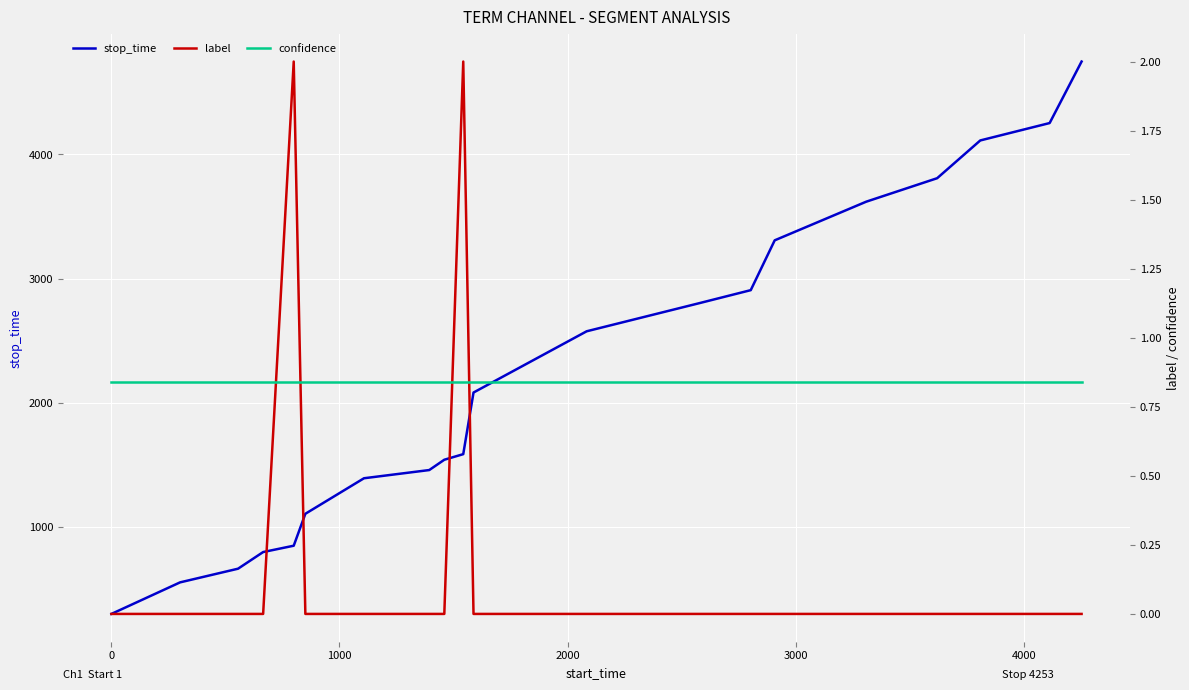

List the series in order of their peak value, lowest first.

confidence, label, stop_time